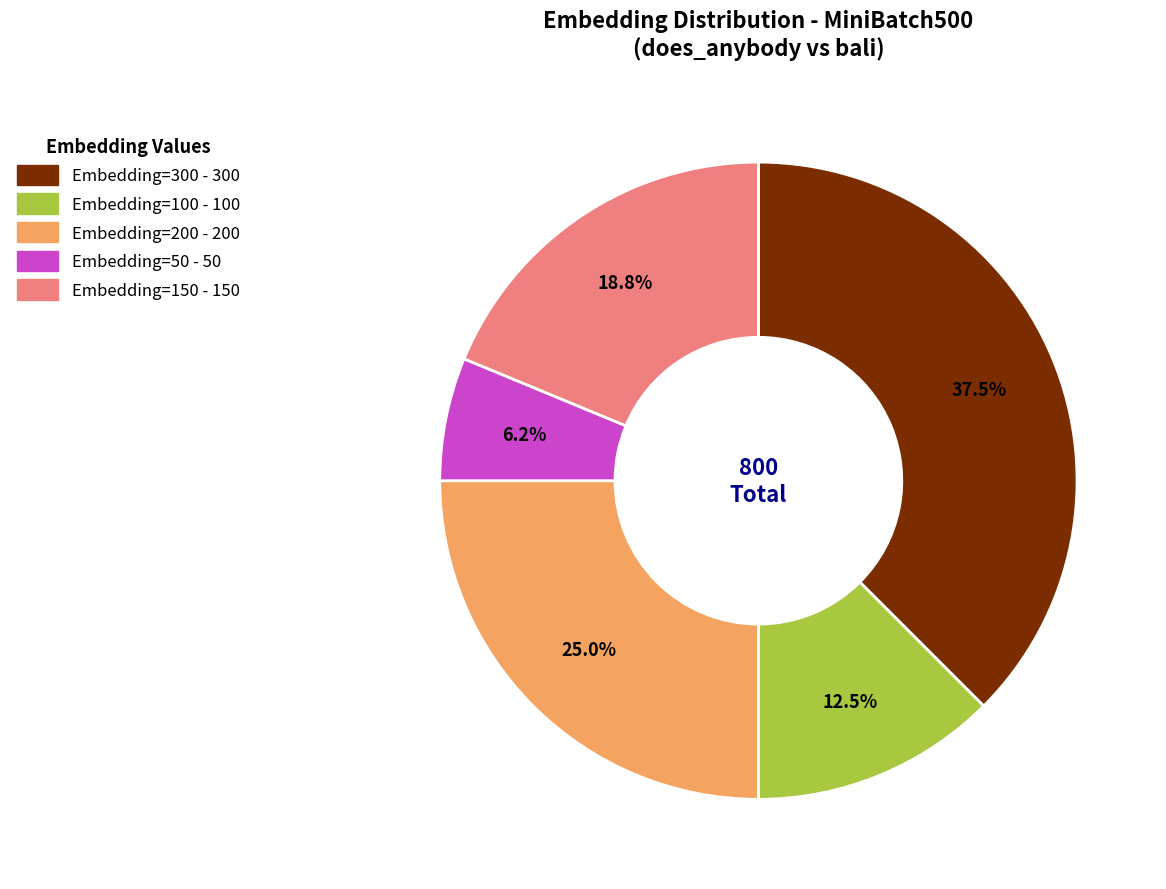

To the nearest percent, what is the combined percentage of Embedding=50 and Embedding=100?

19%